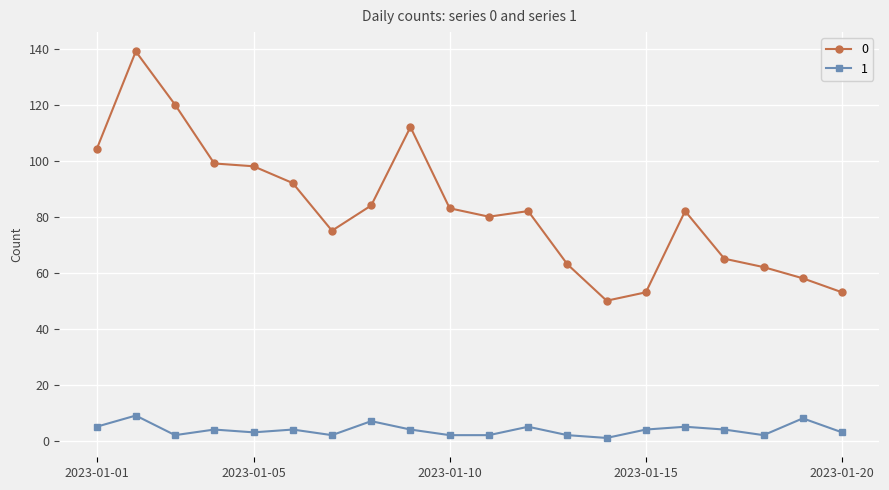

How many data points does each series have?

20